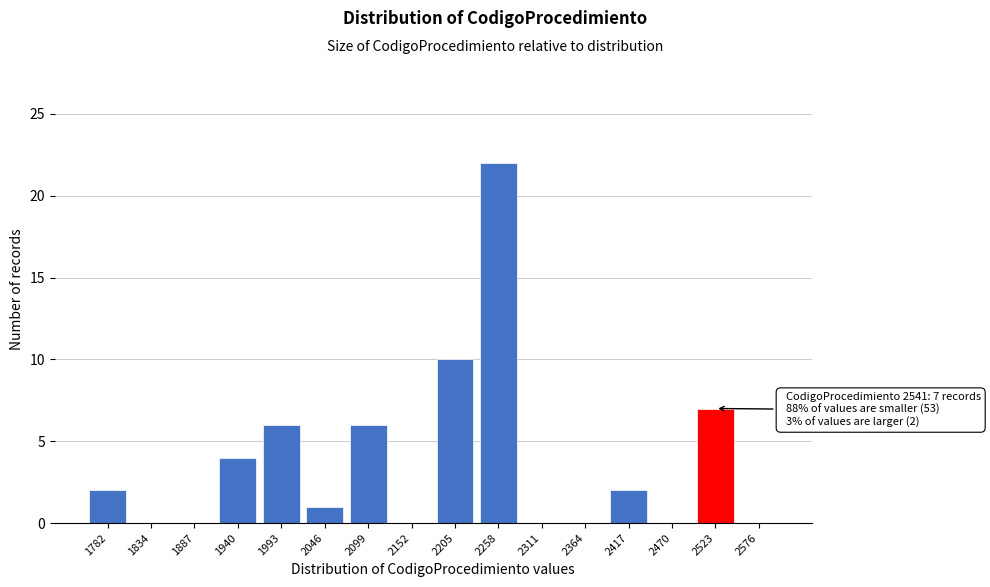

Reading left to right, what are all the values shown in this chart?

1782=2	1834=0	1887=0	1940=4	1993=6	2046=1	2099=6	2152=0	2205=10	2258=22	2311=0	2364=0	2417=2	2470=0	2523=7	2576=0